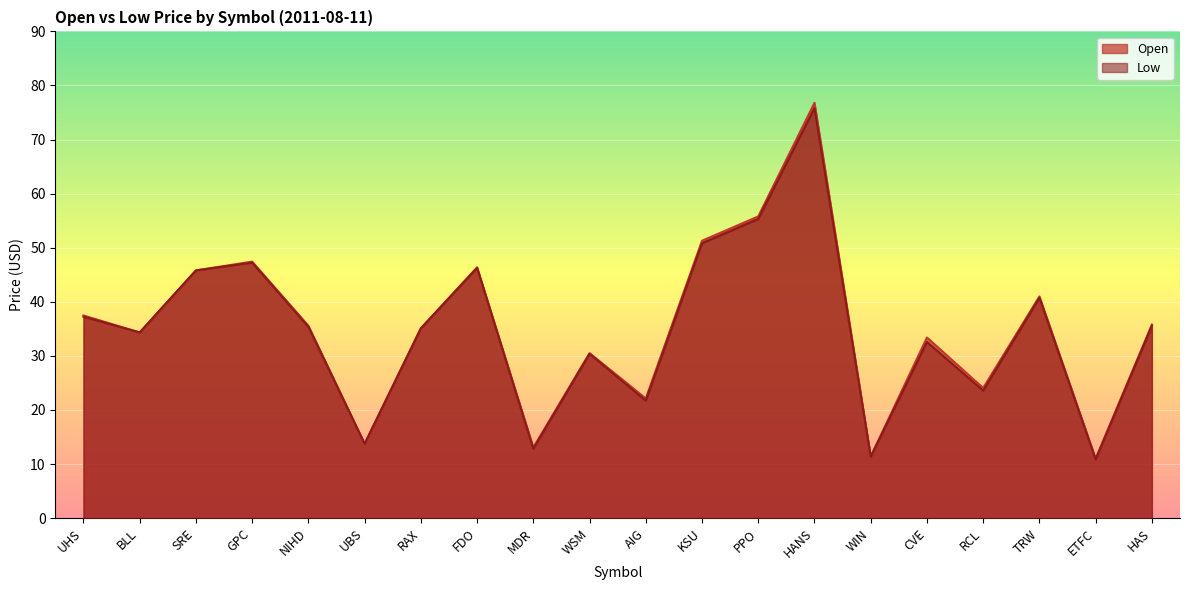

List the series in order of their peak value, highest first.

Open, Low